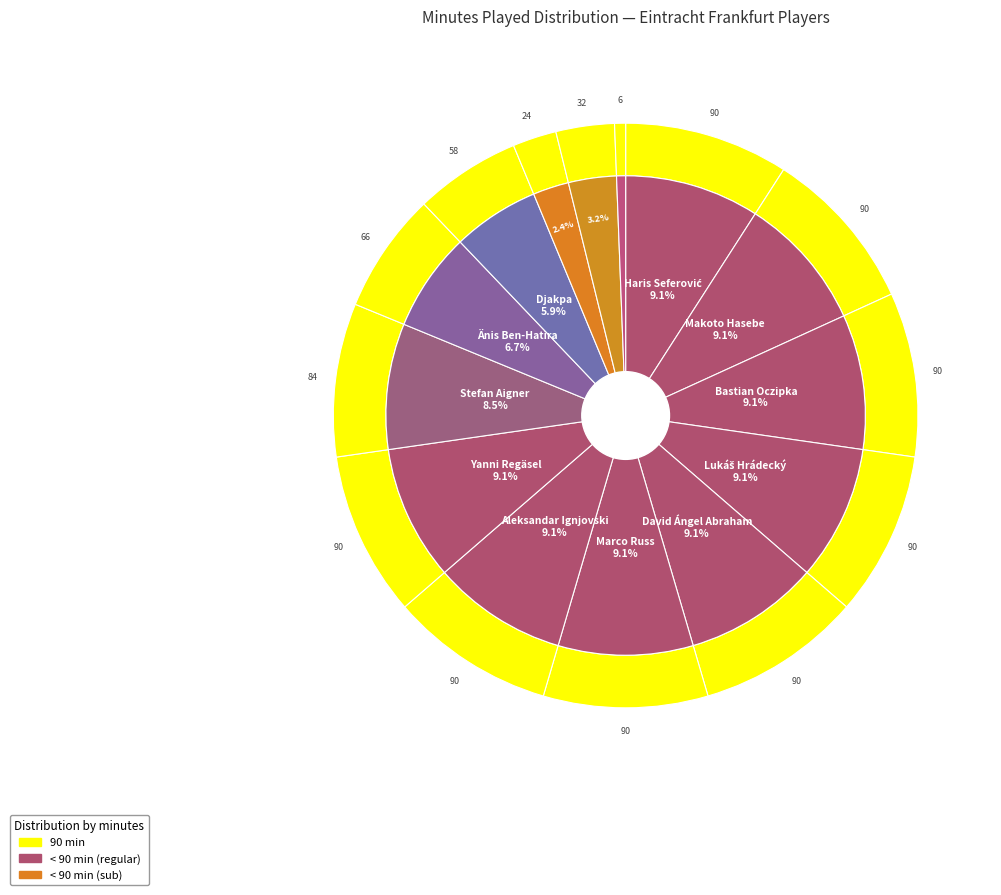

What is the ratio of the value at Lukáš Hrádecký to the value at Yanni Regäsel?

1.0